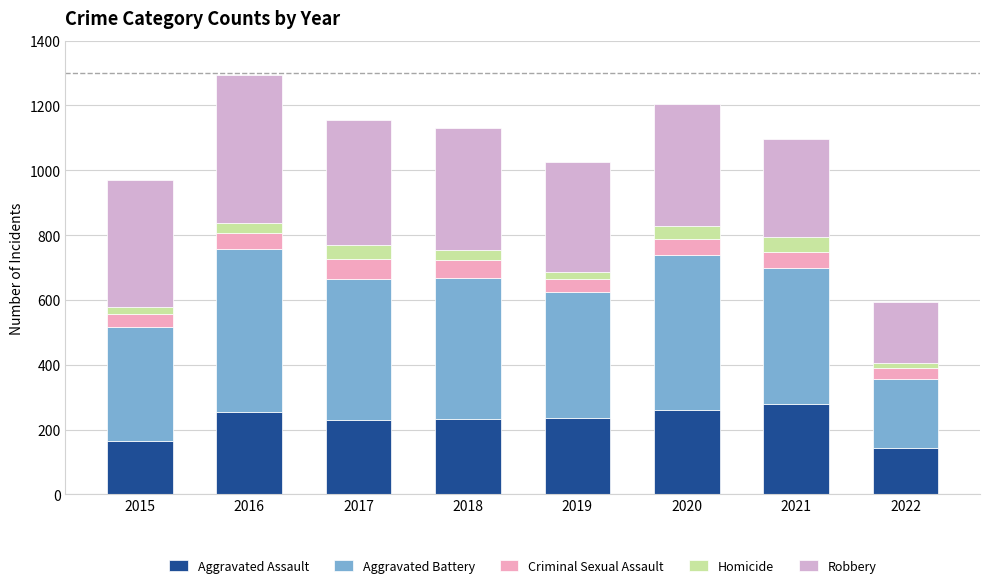

Are the bars grouped side by side (vs. stacked)?

No